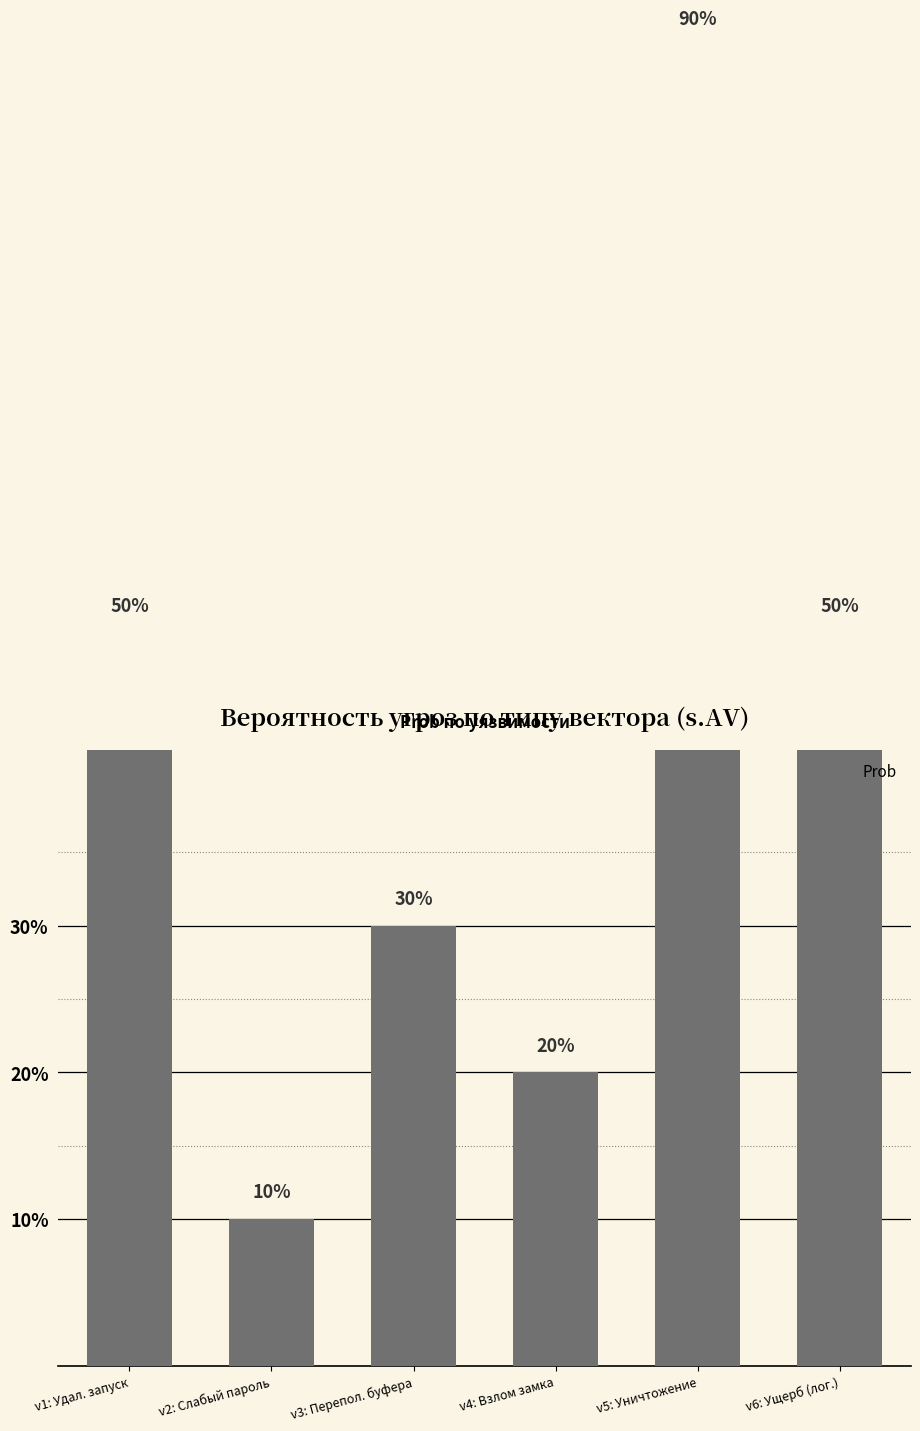

What is the change in value from v2: Слабый пароль to v6: Ущерб (лог.)?

+0.4